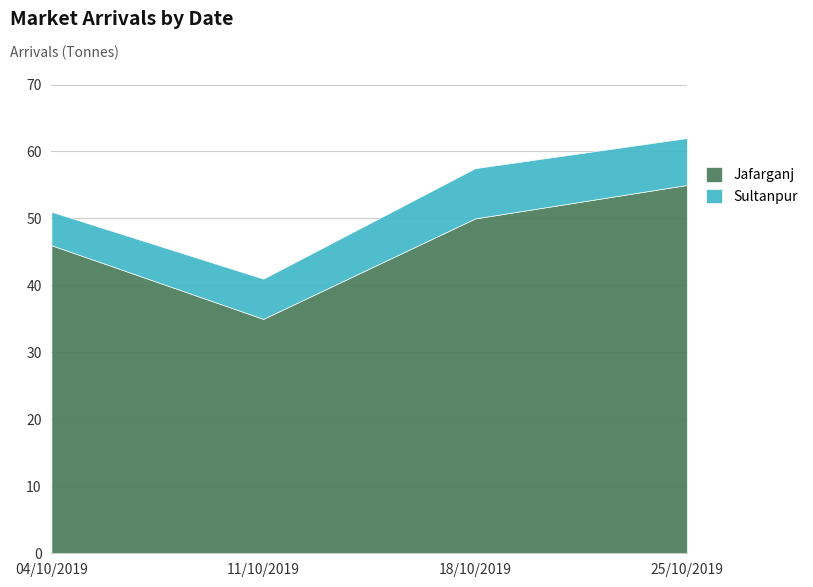

List the series in order of their overall mean, lowest first.

Sultanpur, Jafarganj